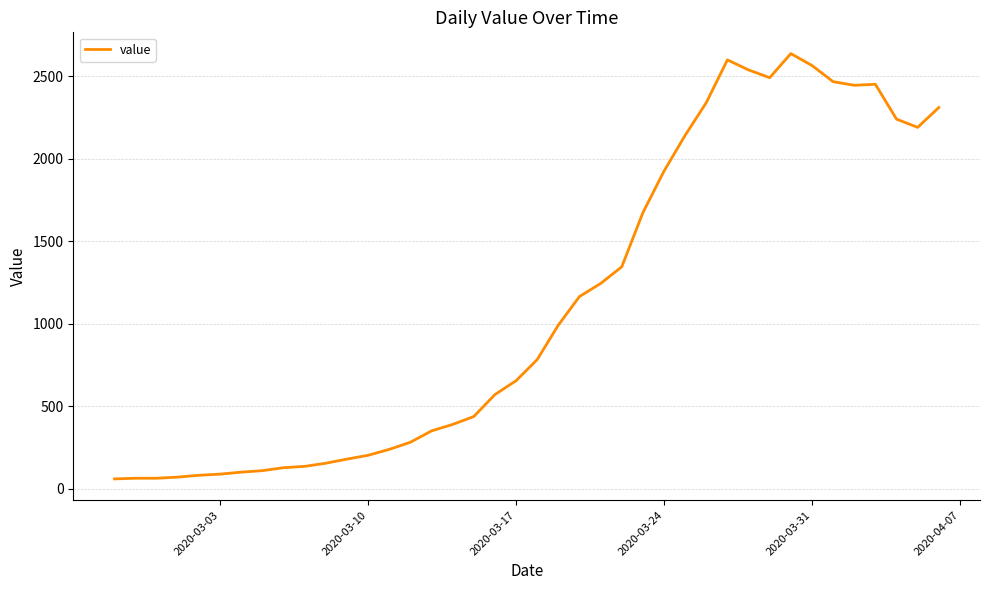

What is the smallest value displayed?

61